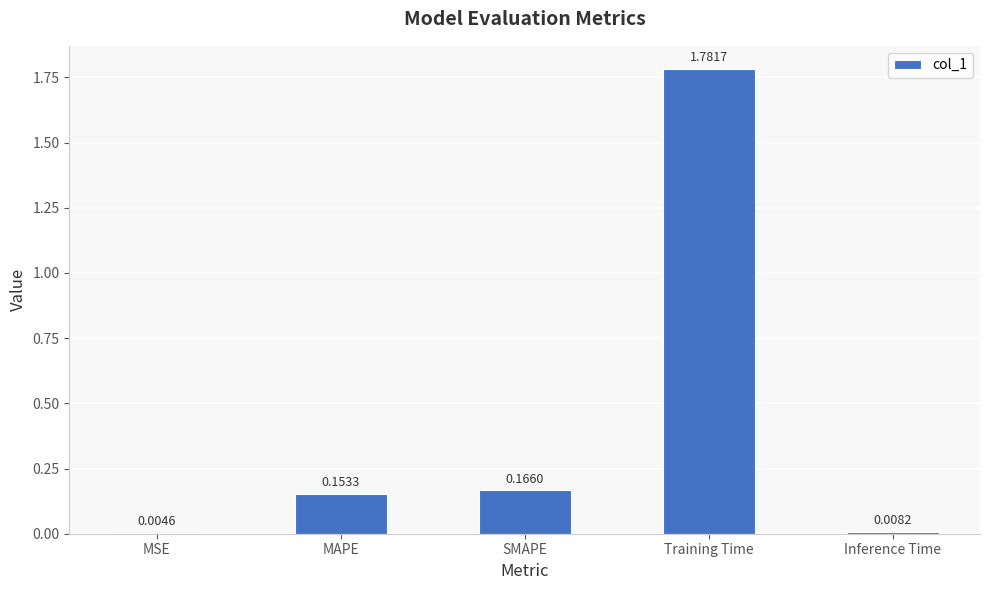

What is the change in value from SMAPE to Inference Time?

-0.2